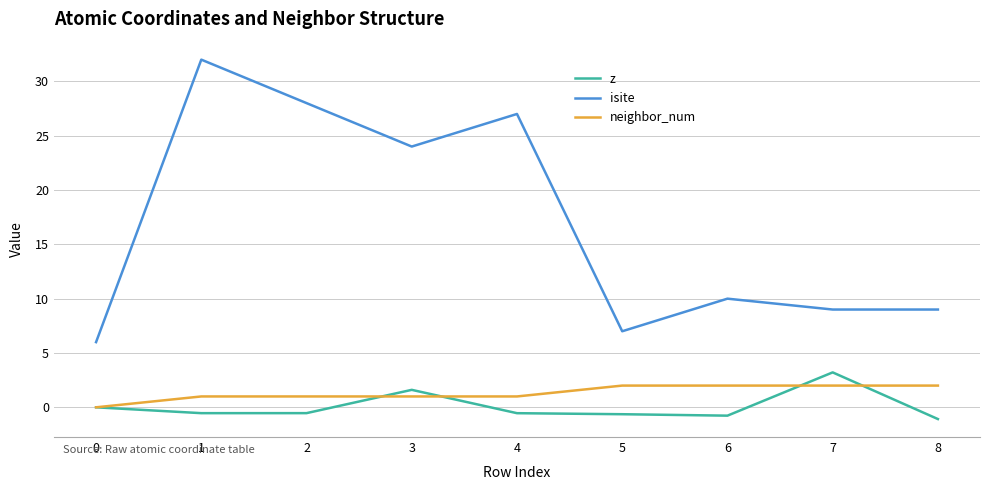

The value of isite at 8 is 9.0. True or false?

True